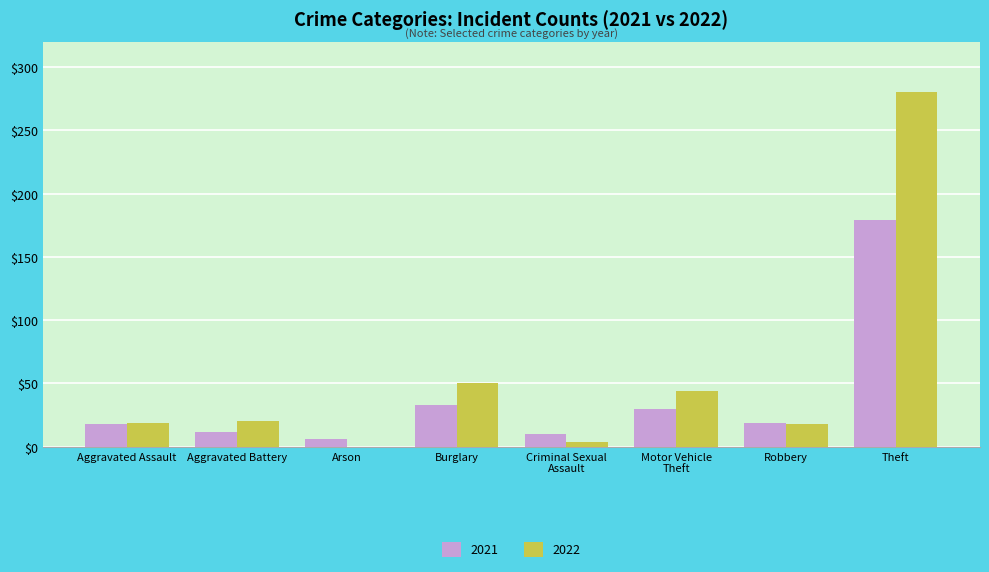

The 2022 series shows 50 at Burglary. True or false?

True